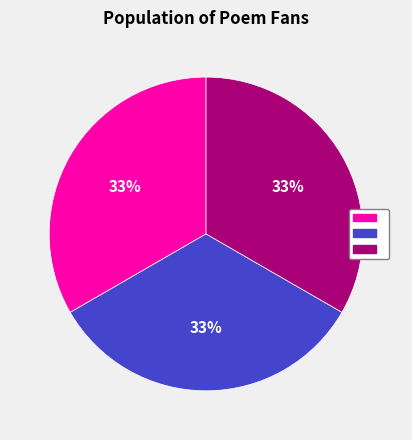

To the nearest percent, what is the average slice percentage?

33%